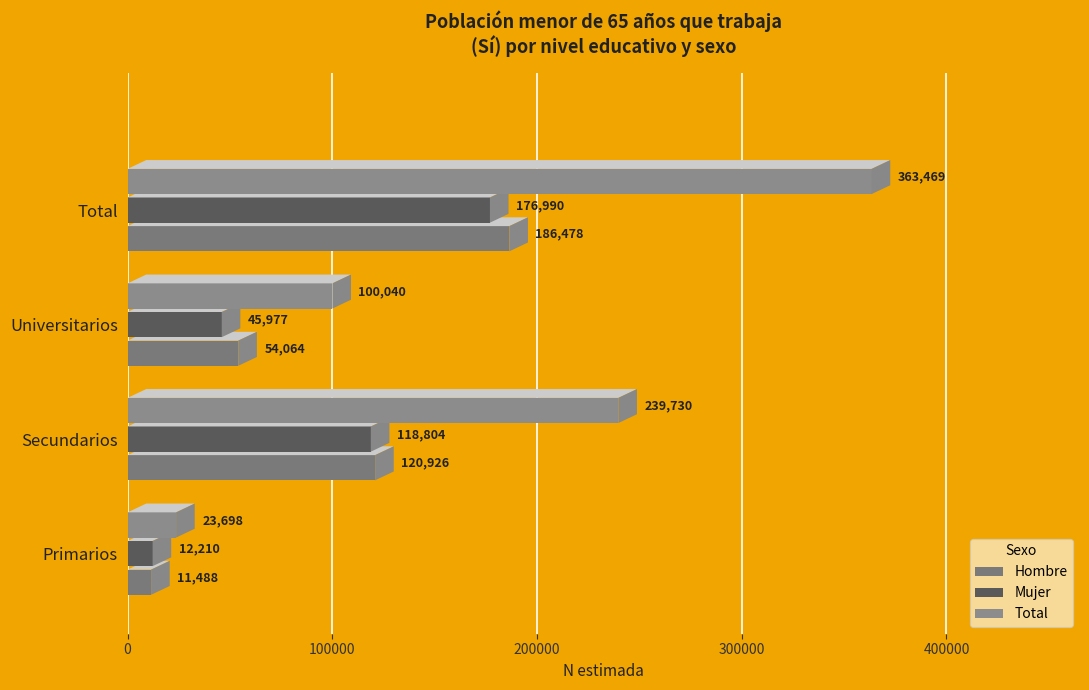

Rank the series at Universitarios from highest to lowest value.

N (estimada) Total, N (estimada) Hombre, N (estimada) Mujer